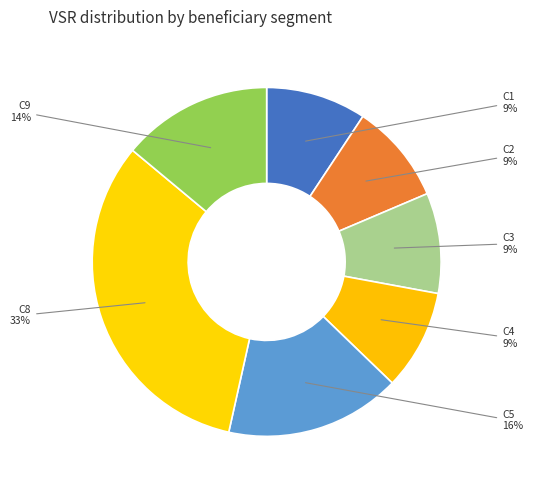

To the nearest percent, what is the average slice percentage?

14%